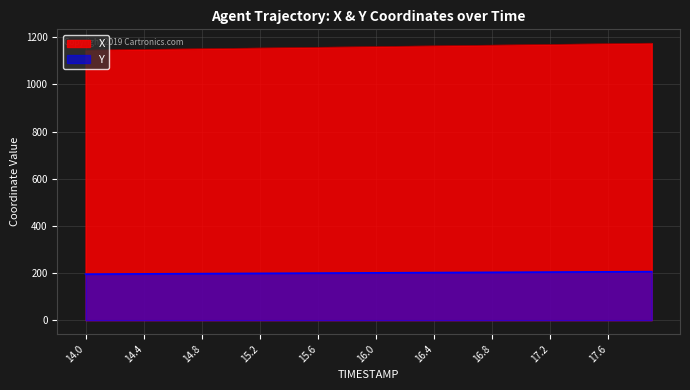

The Y series shows 321.4 at 16.1. True or false?

False